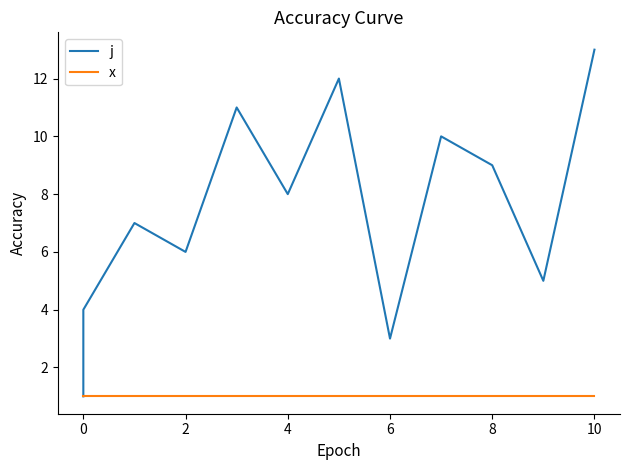

Between 10 and 0, which is larger?

10